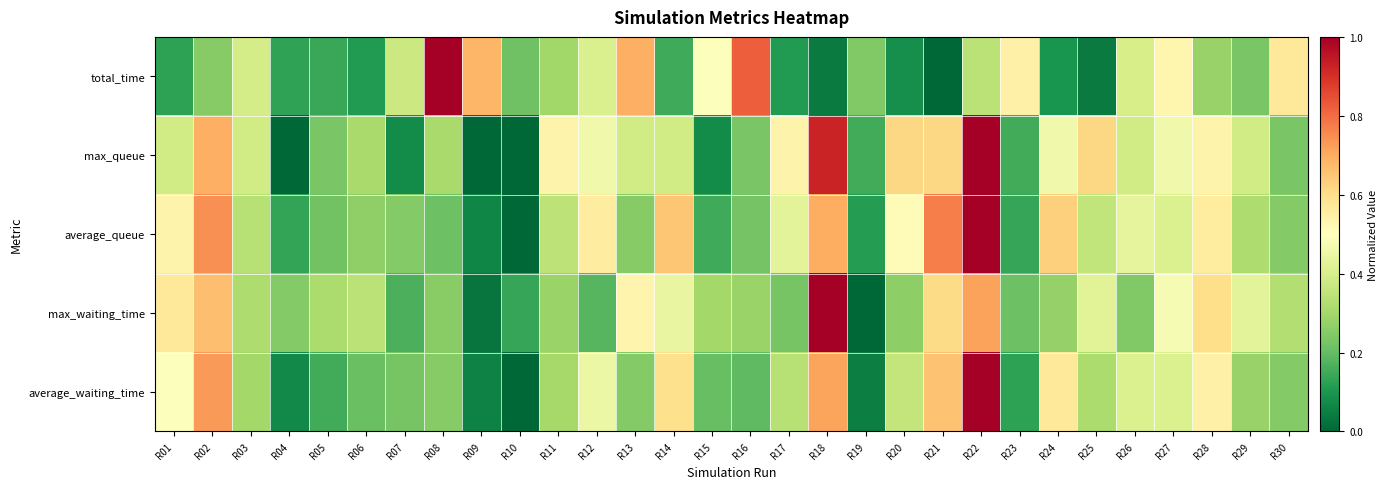

How many categories are shown in the chart?

30